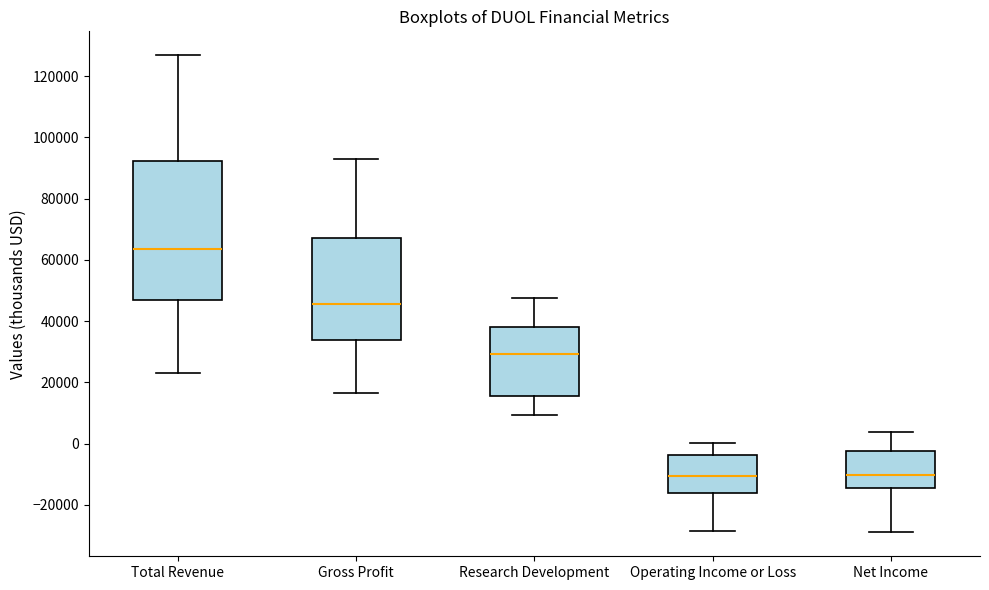

Reading left to right, transcribe this box plot: for each box, give where its median line is, the range the box spans, and where its two whiskers end, as read against the y-axis. The values are not printed on the chart, so give them approximately, as read against the axis.

Total Revenue: median 64000, box 46000 to 92000, whiskers 24000 to 126000
Gross Profit: median 46000, box 34000 to 68000, whiskers 16000 to 94000
Research Development: median 30000, box 16000 to 38000, whiskers 10000 to 48000
Operating Income or Loss: median -10000, box -16000 to -4000, whiskers -28000 to 0
Net Income: median -10000, box -14000 to -2000, whiskers -28000 to 4000